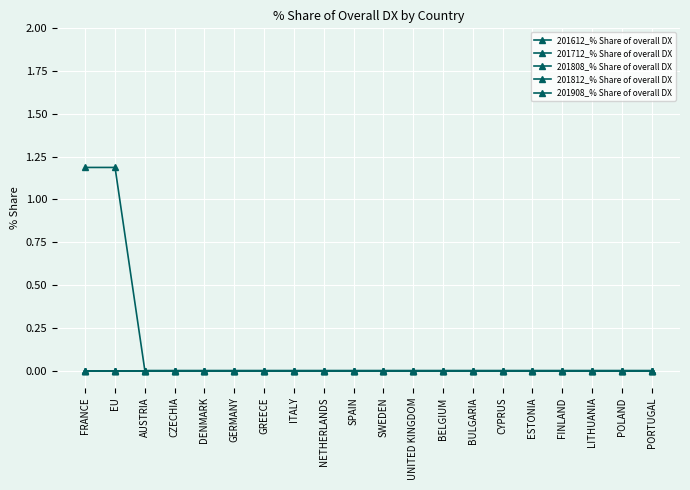

Does the chart have visible grid lines?

Yes